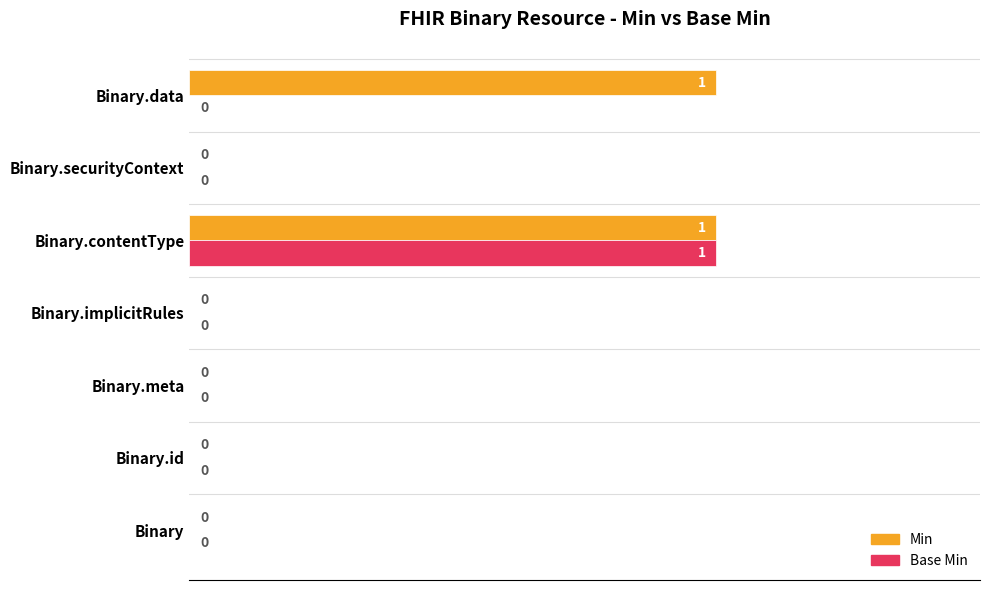

Which category has the highest value in the Base Min series?

Binary.contentType